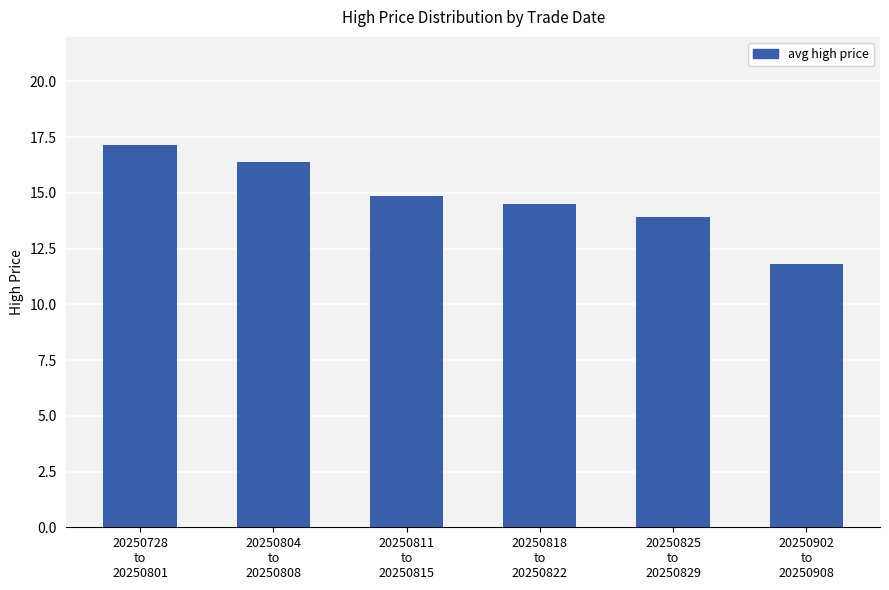

Approximately how many times larger is the value at 20250811
to
20250815 compared to 20250825
to
20250829?

1.1